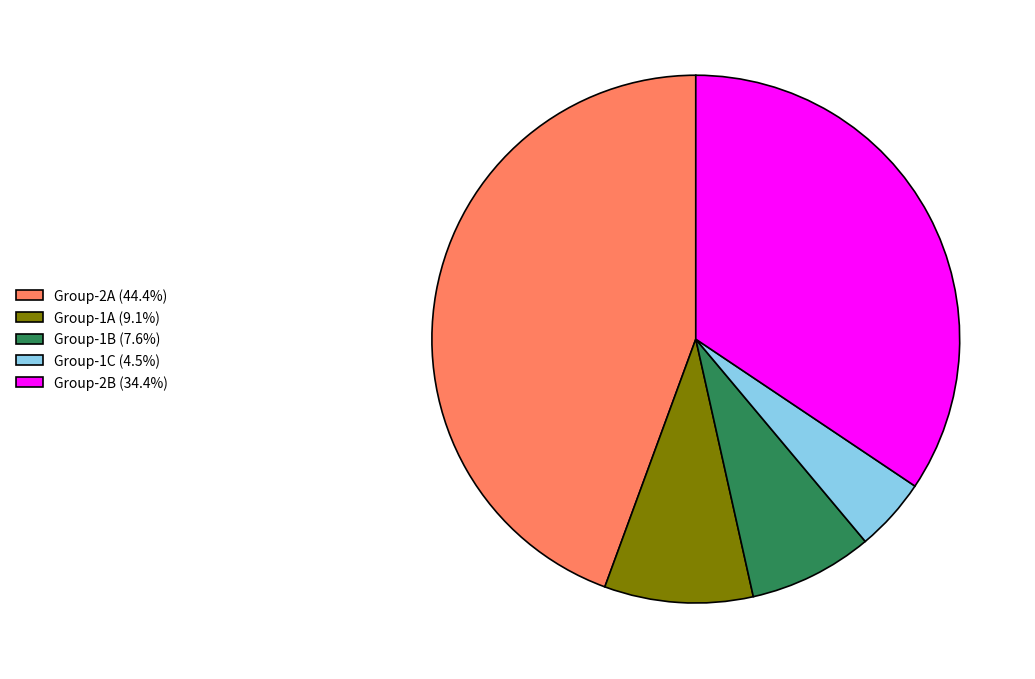

What is the ratio of the value at Group-1B (7.6%) to the value at Group-1C (4.5%)?

1.7